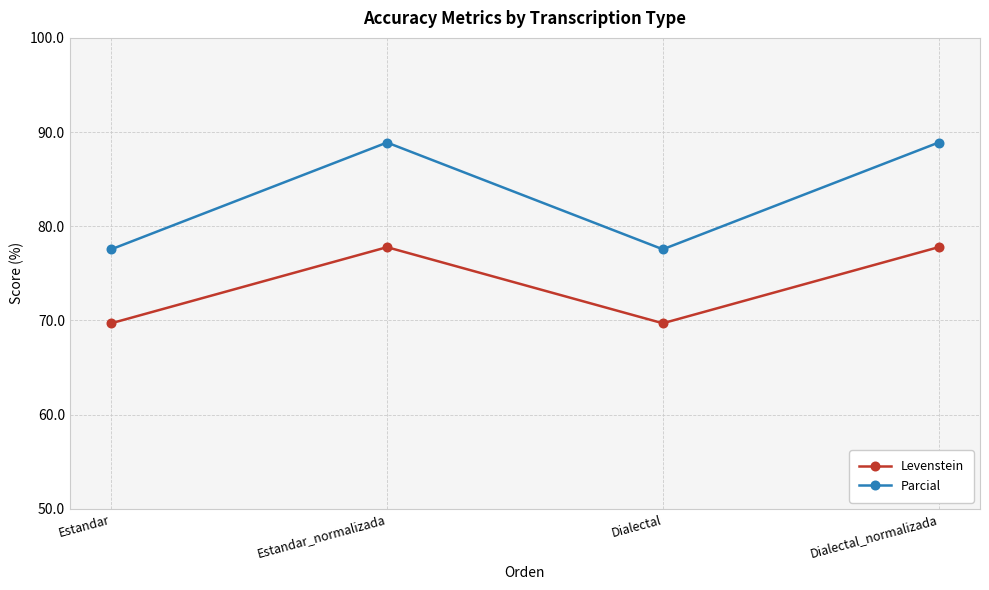

What is the spread (max minus min) of values at Estandar_normalizada?

11.1